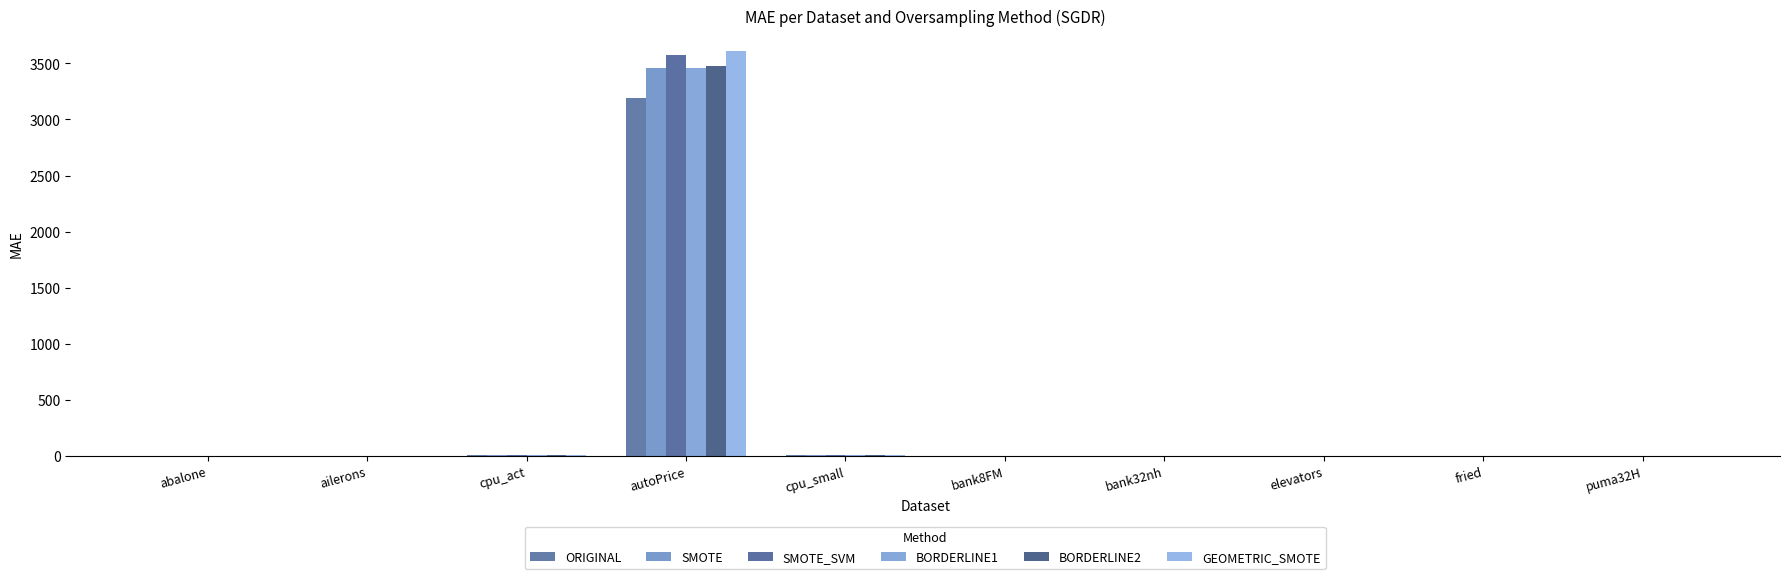

At which label does BORDERLINE1 first exceed 1?

abalone